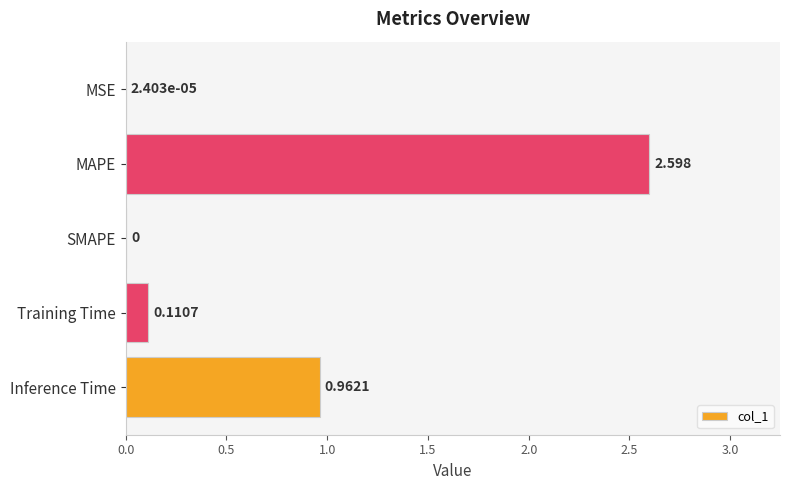

At which category does the chart reach its peak across all series?

MAPE